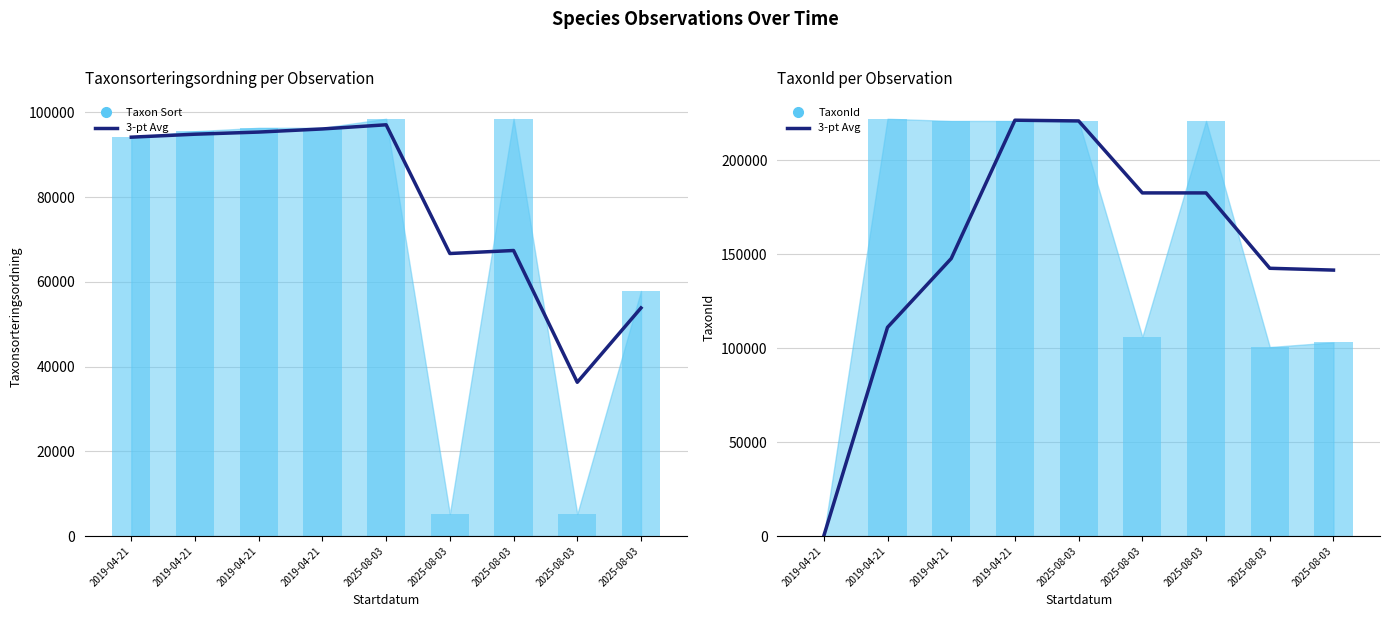

Is it true that 3-pt Avg TaxonId equals 44232.2 at 2025-08-03?

False